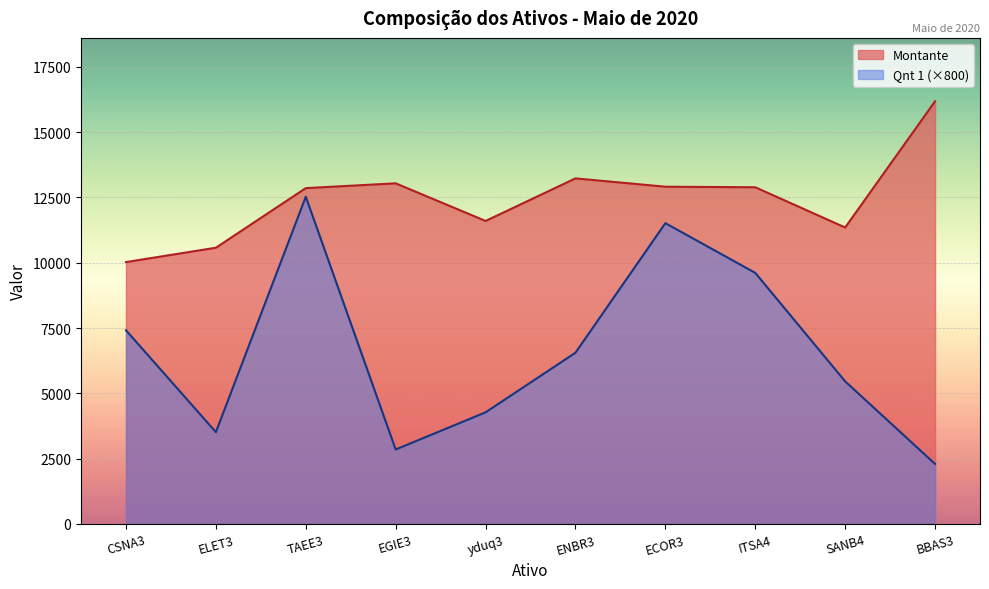

True or false: Qnt 1 and Montante intersect in this chart.

False